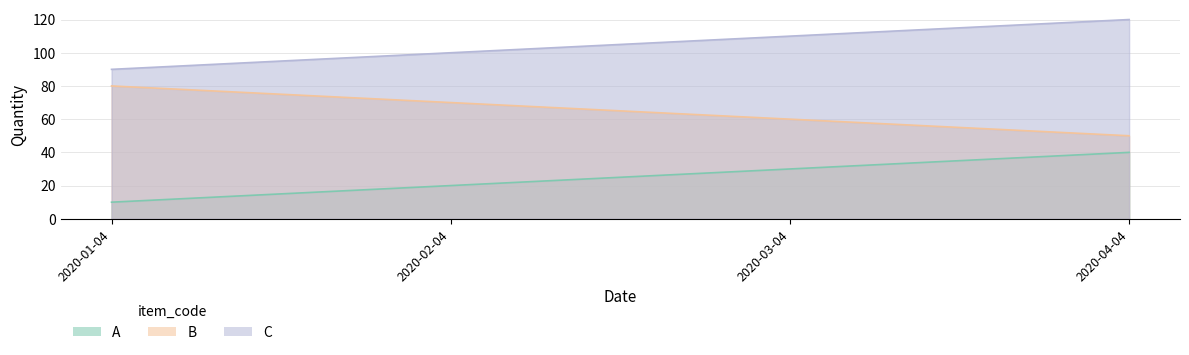

What is the difference between the second highest and second lowest values in the C series?

10